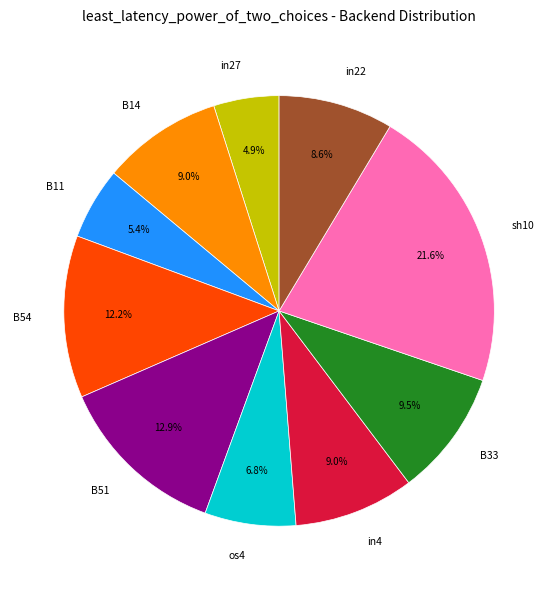

To the nearest percent, what is the average slice percentage?

10%